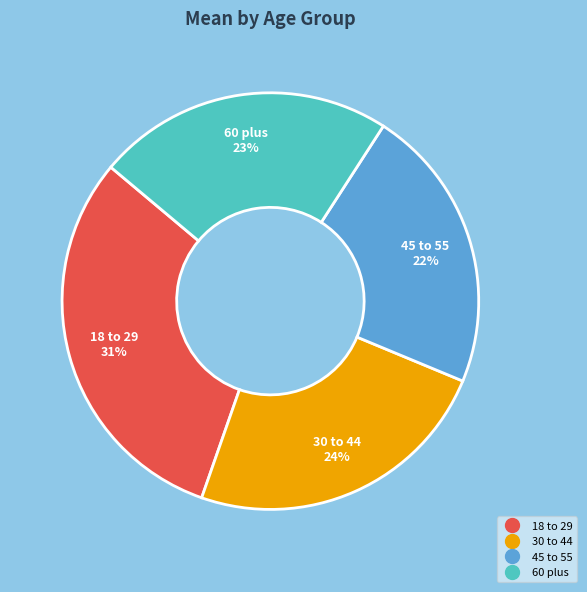

Is it true that 60 plus is 23% of the pie?

True